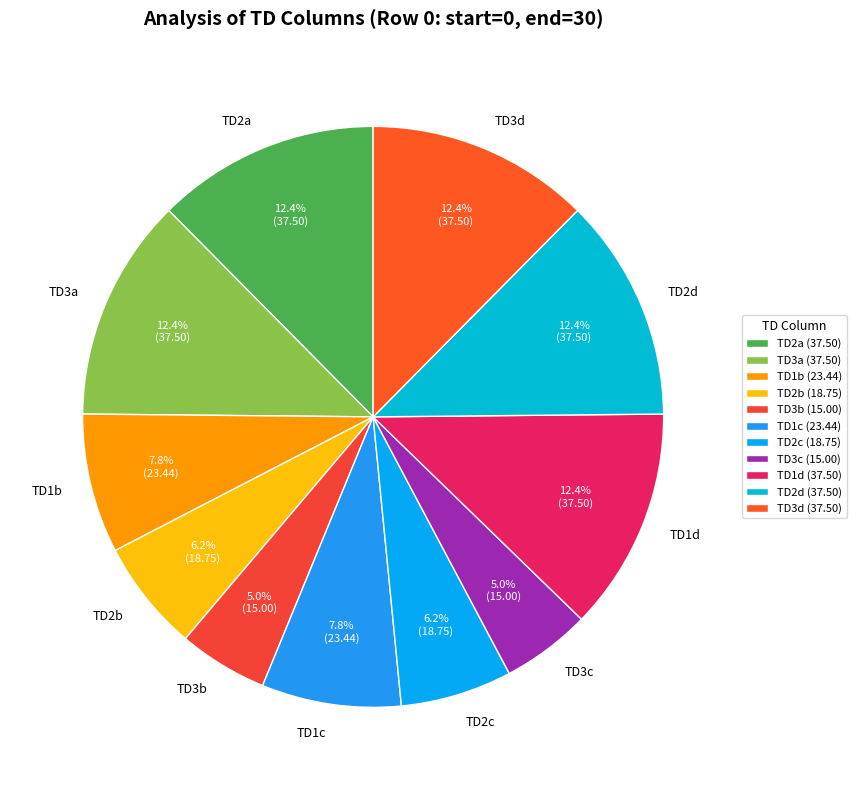

What percentage is NOT represented by TD1b?

92.2%